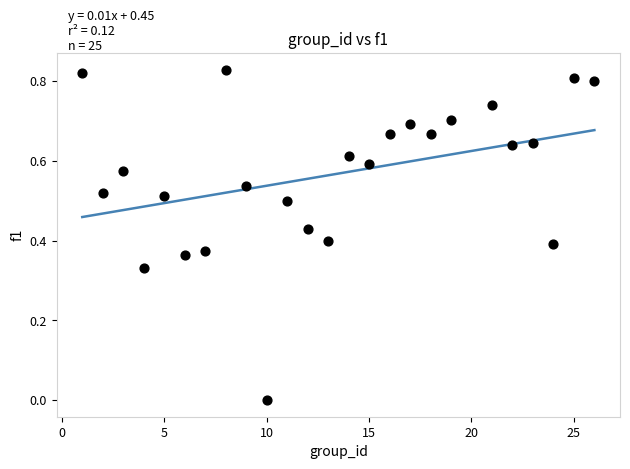

What is the range of X values (max minus min)?

25.0